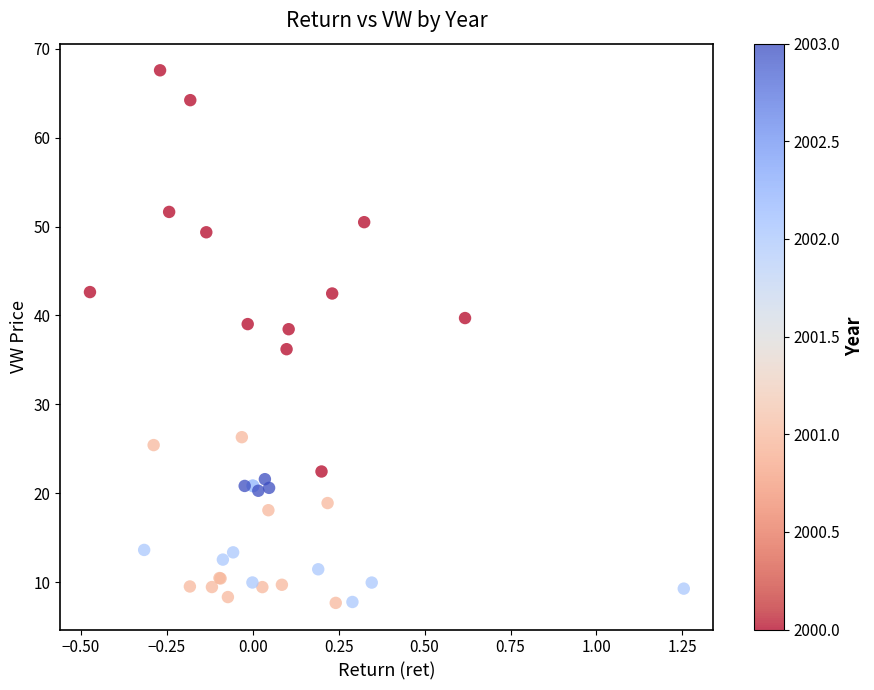

What Y value in the scatter plot is closest to 37?

36.2